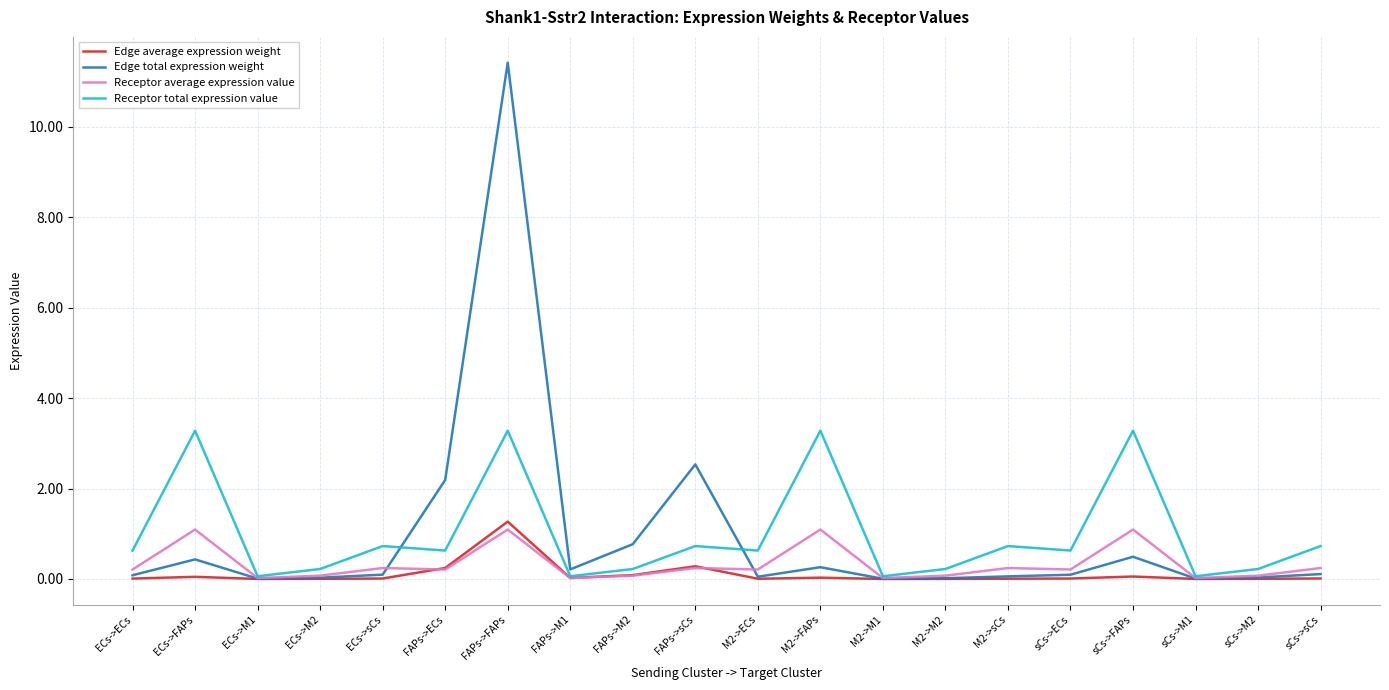

Is it true that Edge total expression weight equals 0.4 at ECs->FAPs?

True